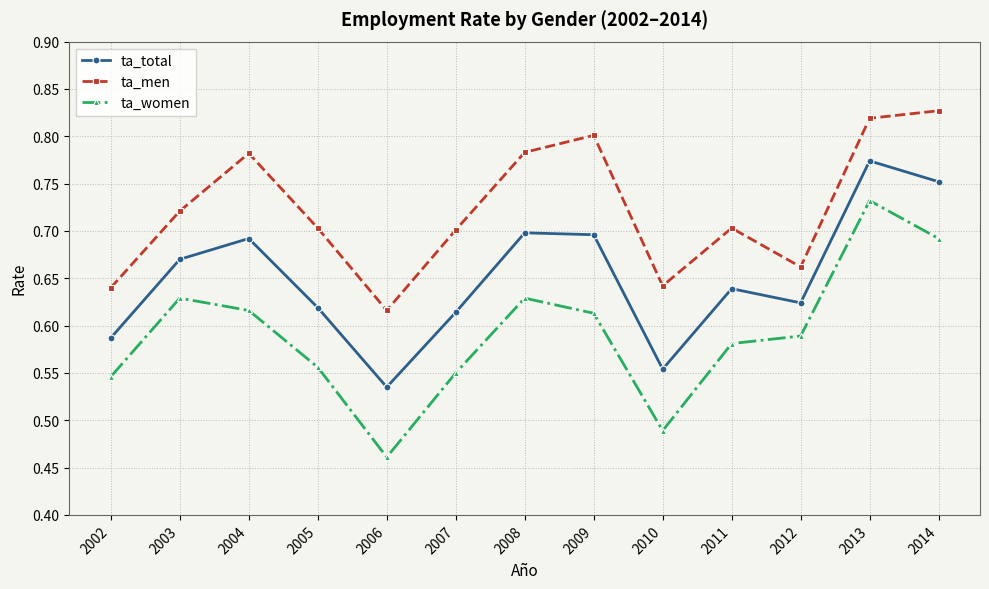

Which series has the widest spread of values?

ta_women